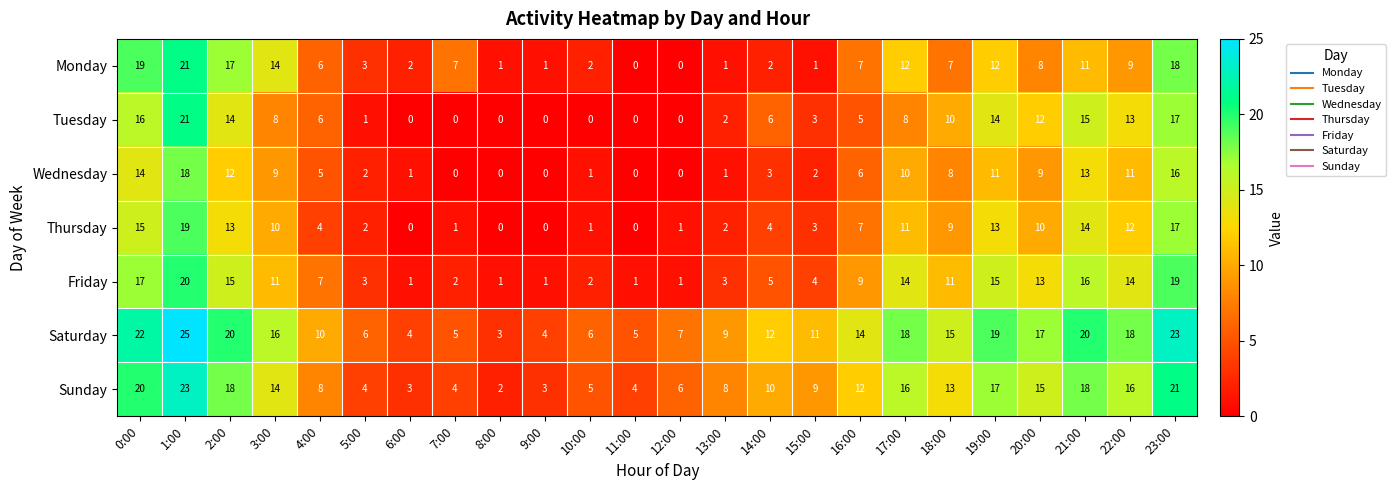

What is the average value of the Monday series?

8